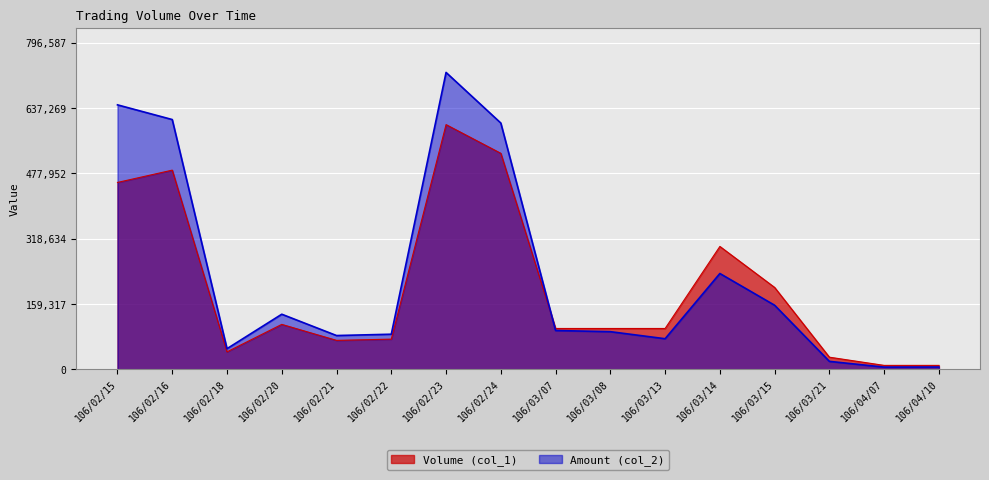

Is the value of Amount (col_2) at 106/02/15 greater than the value of Volume (col_1) at 106/02/24?

Yes